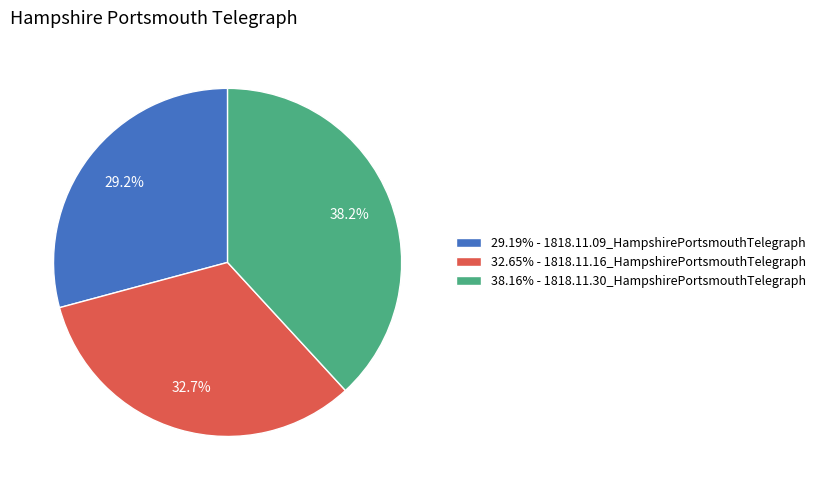

Does 32.65% - 1818.11.16_HampshirePortsmouthTelegraph represent more than half of the total?

No